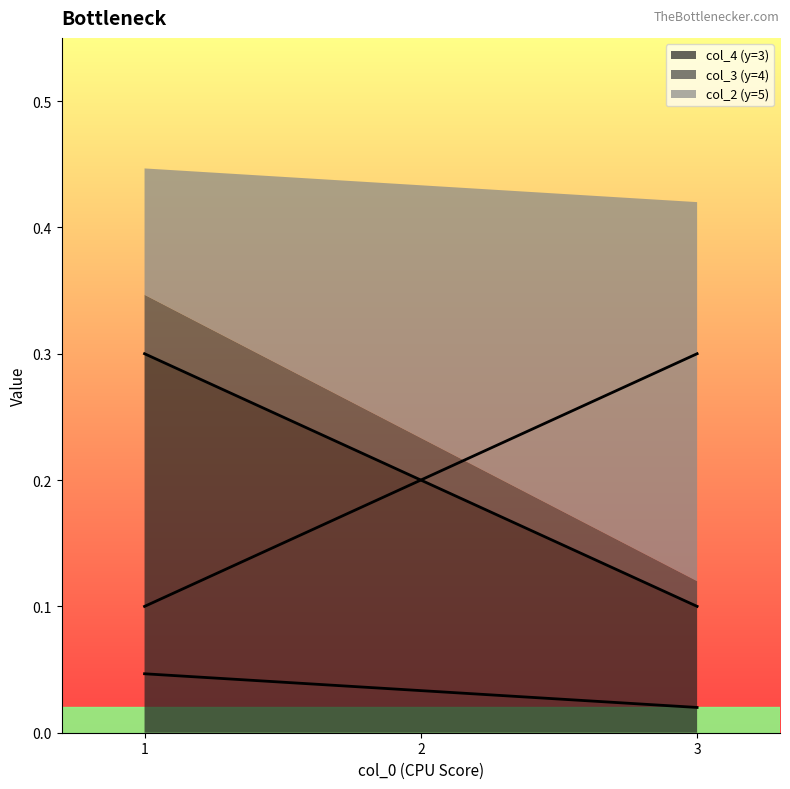

What value does the col_4 (y=3) series have at 1?

0.3